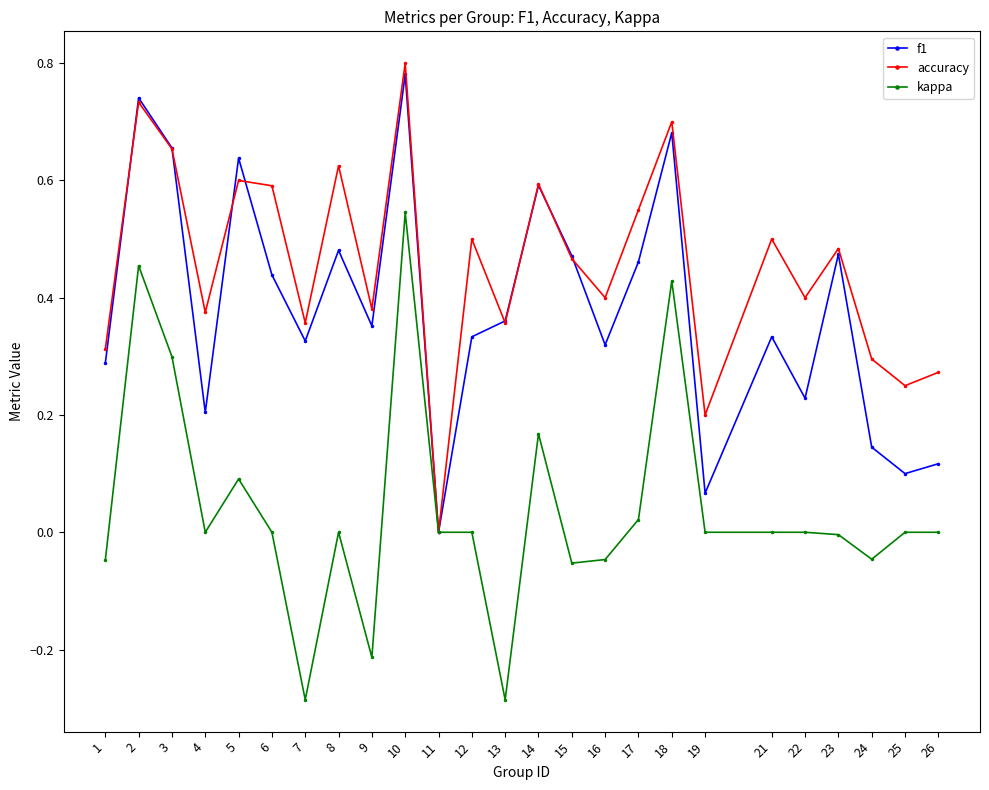

At which category does accuracy reach its first local valley?

4